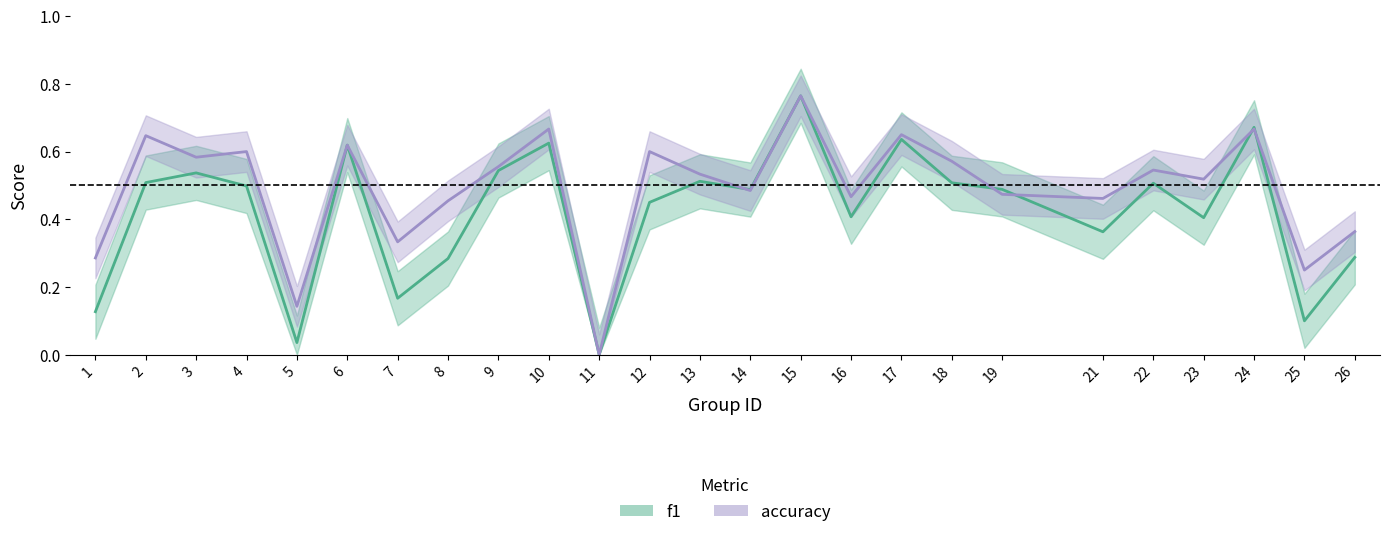

Rank the series by their average value, from lowest to highest.

f1, accuracy